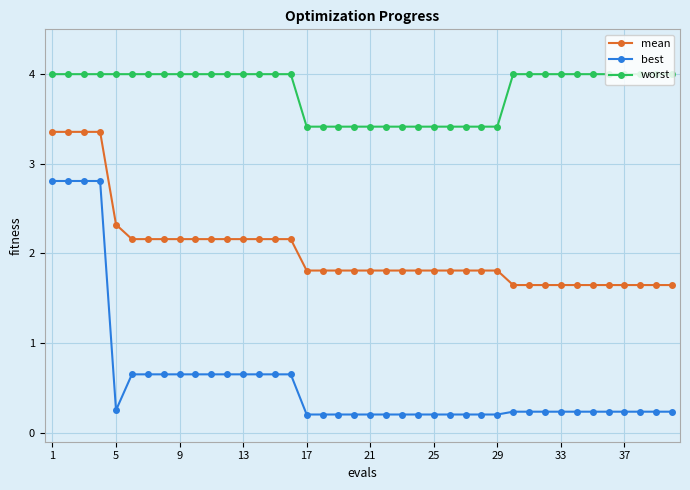

What are all the series names shown in the legend?

mean, best, worst